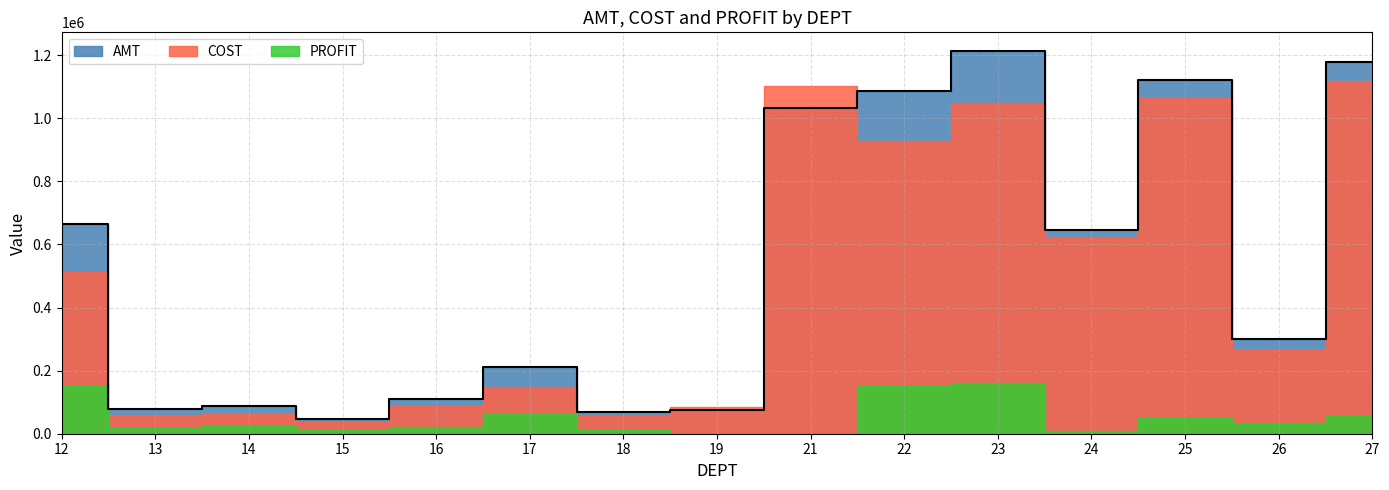

What is the difference between the maximum and minimum values in the COST series?

1083046.8